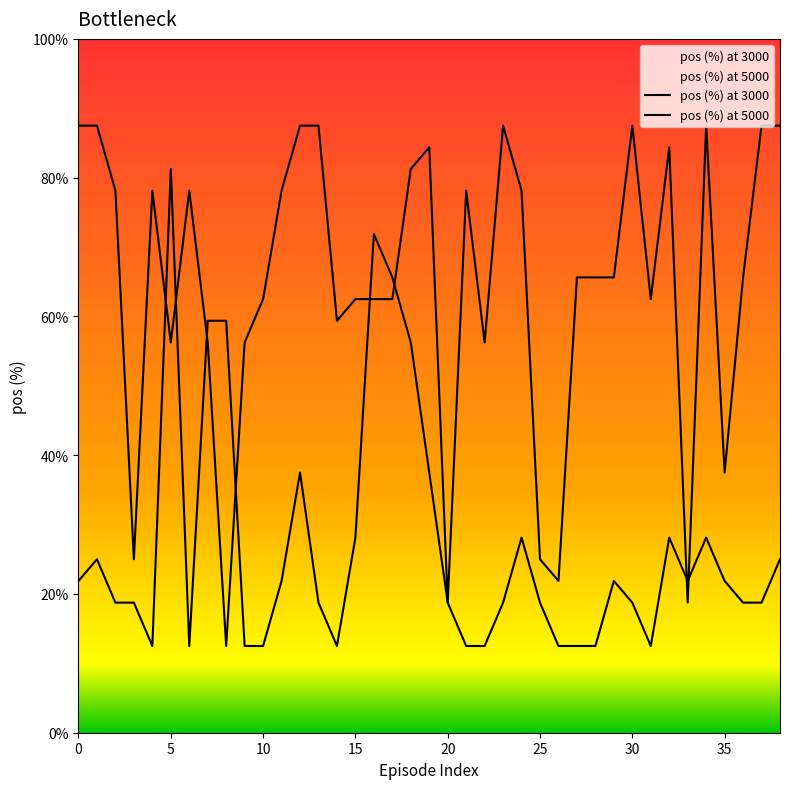

What is the average value of the pos (%) at 3000 series?

26.8